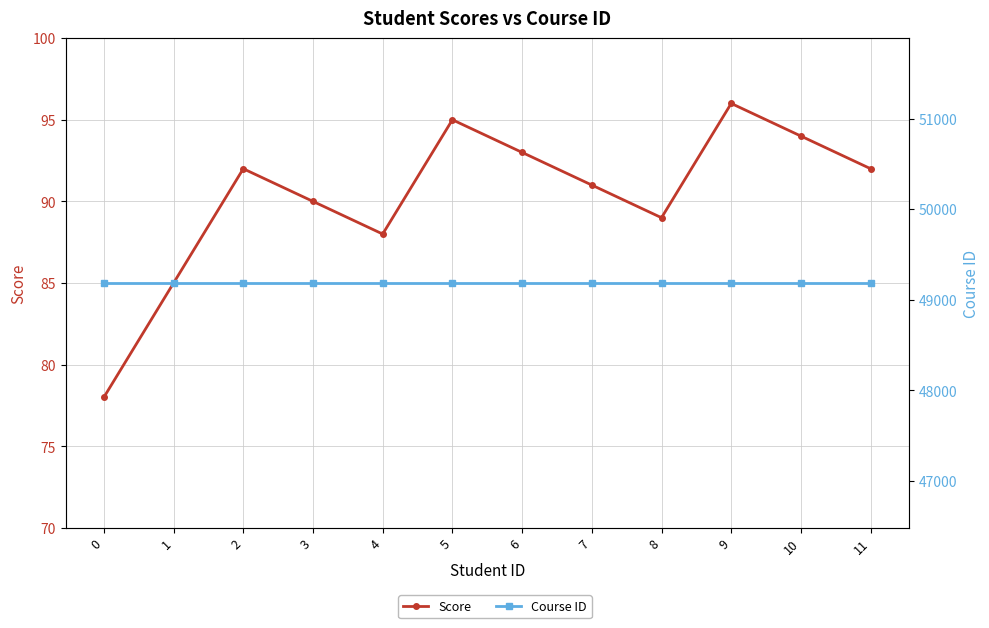

At which label does Score first exceed 92?

5